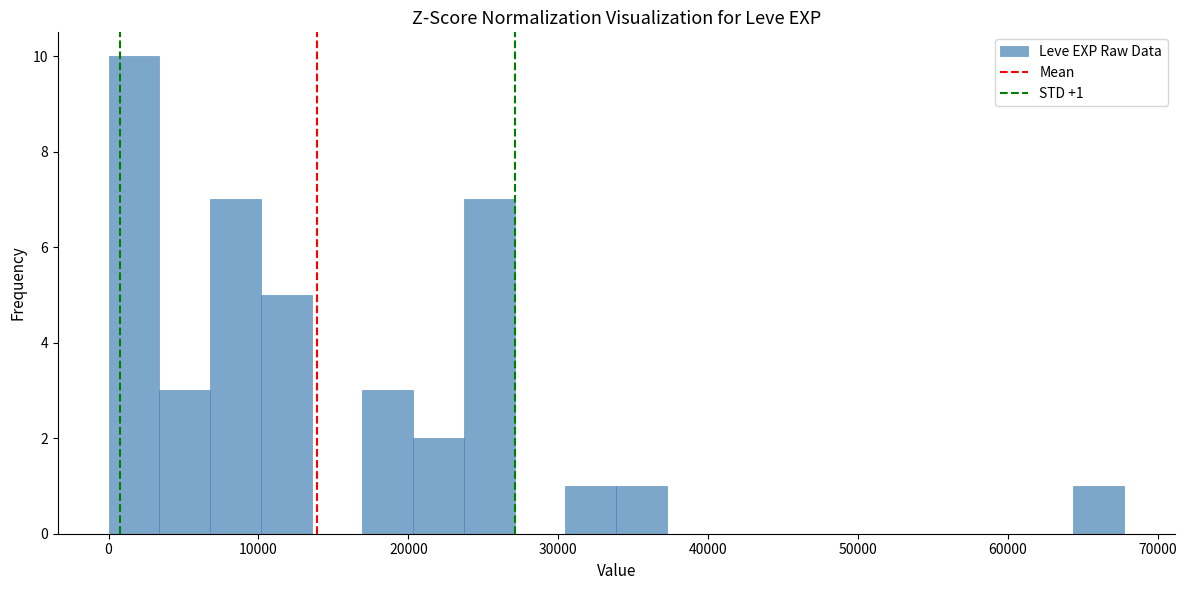

Read against the x-axis, roughly where is the centre of the tallest bar?

2000